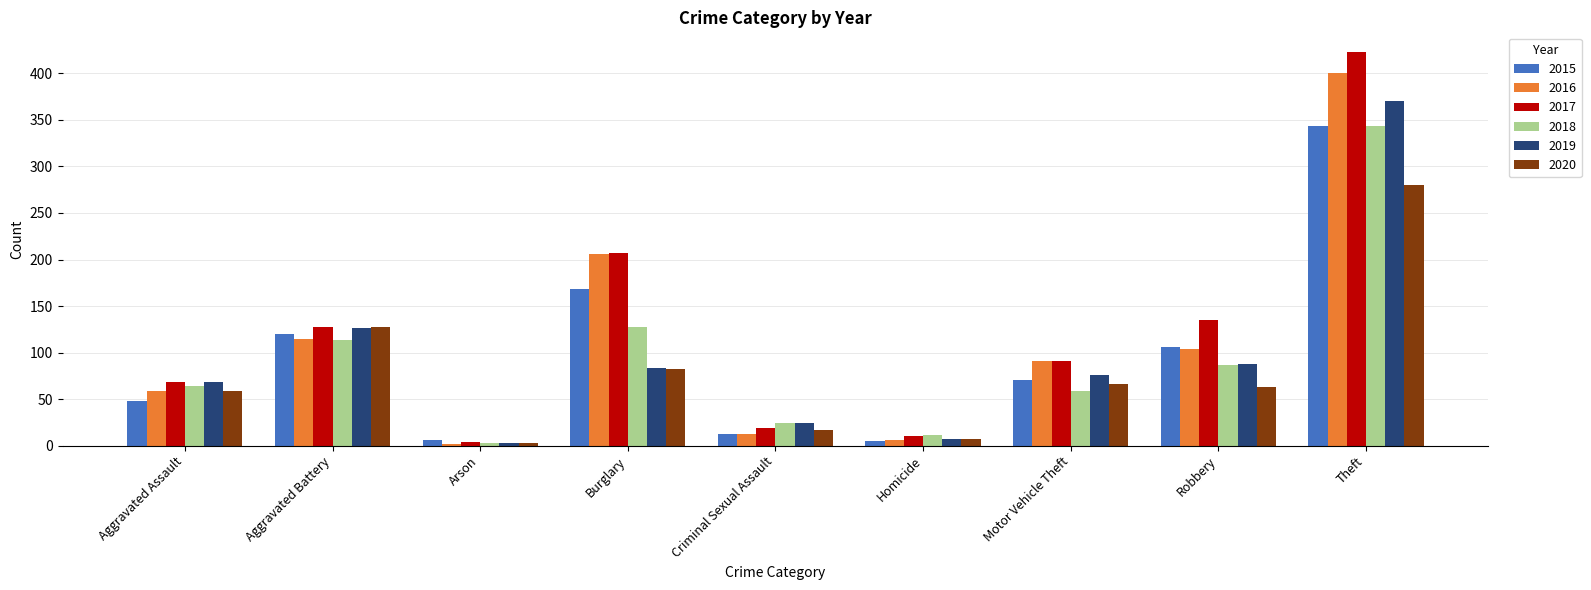

Where is 2020 nearest to the value 141?

Aggravated Battery